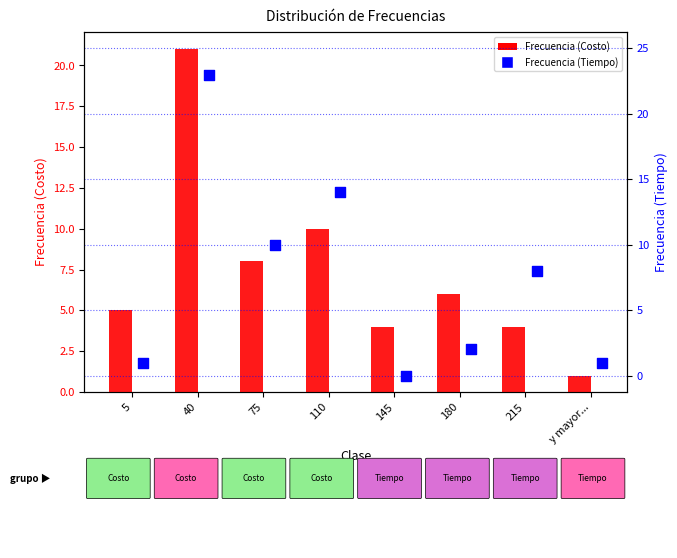

What are all the series names shown in the legend?

Frecuencia (Costo), Frecuencia (Tiempo)